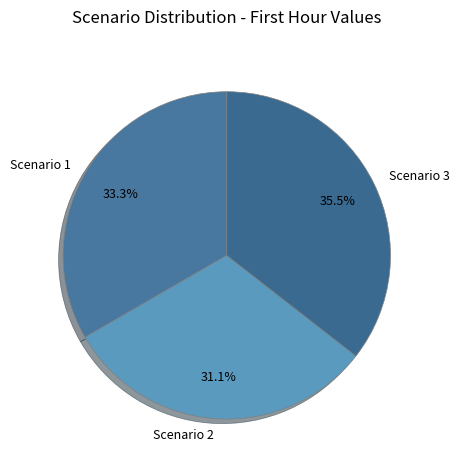

To the nearest percent, what is the average slice percentage?

33%